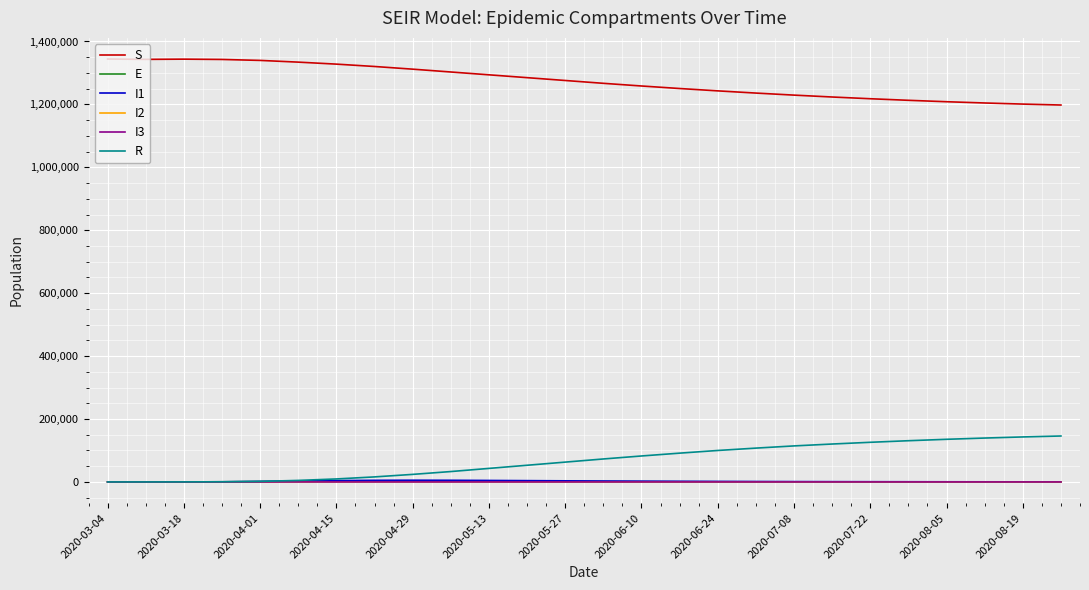

True or false: R and S cross at least once.

False